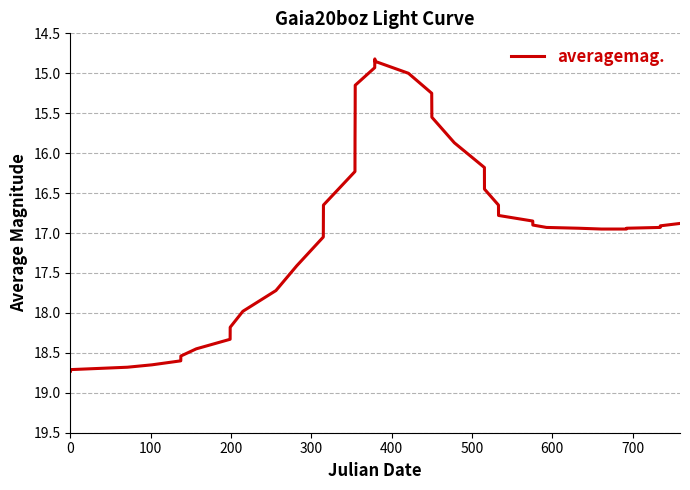

What is the difference between the maximum and minimum values?

3.9